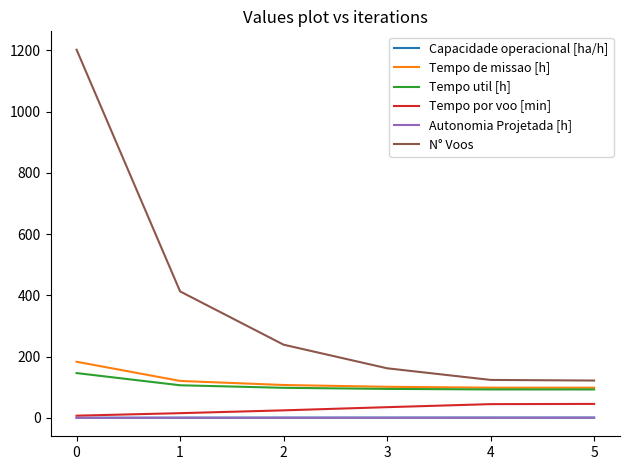

What is the average value of the Tempo util [h] series?

105.3